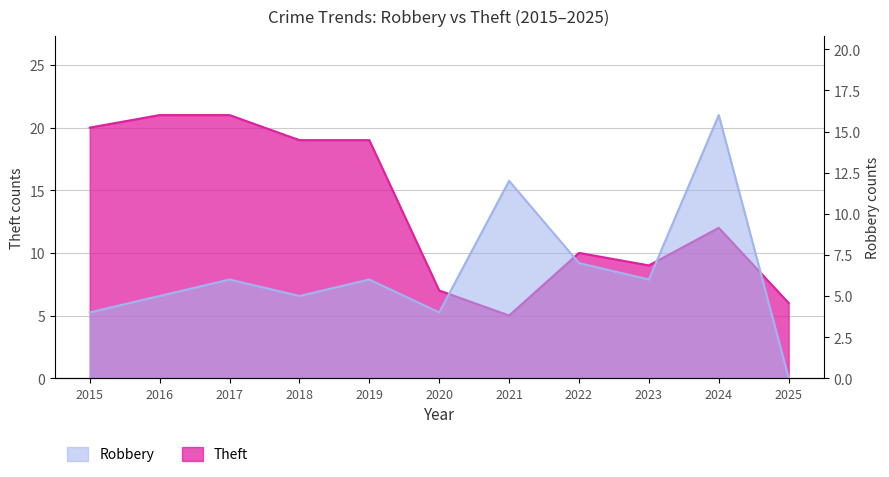

What are all the series names shown in the legend?

Robbery, Theft